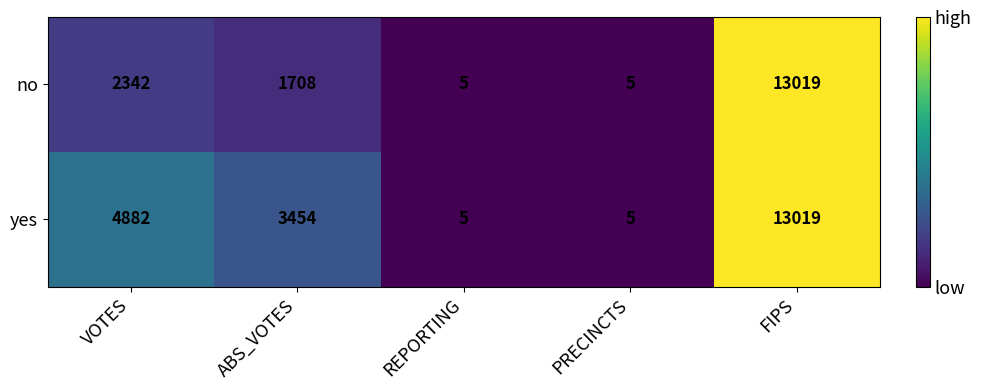

List the series in order of their overall mean, lowest first.

no, yes